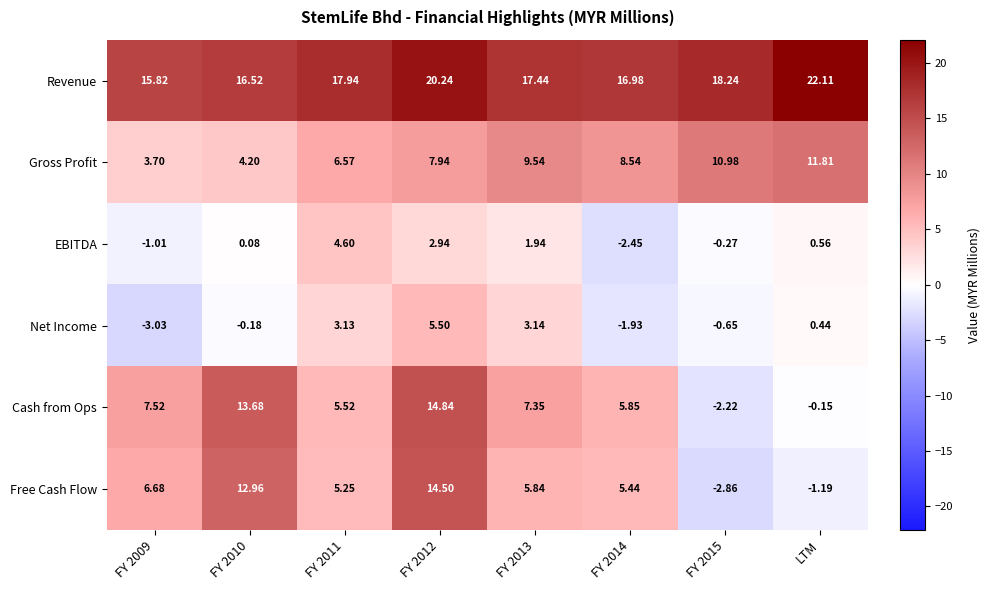

Which series has the widest spread of values?

Free Cash Flow